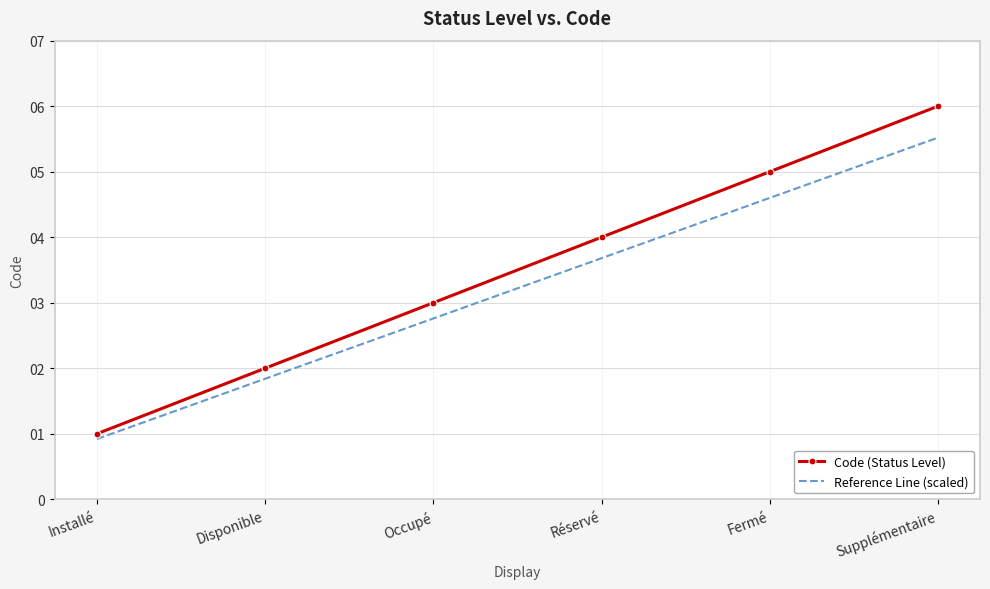

What are all the series names shown in the legend?

Code (Status Level), Reference Line (scaled)